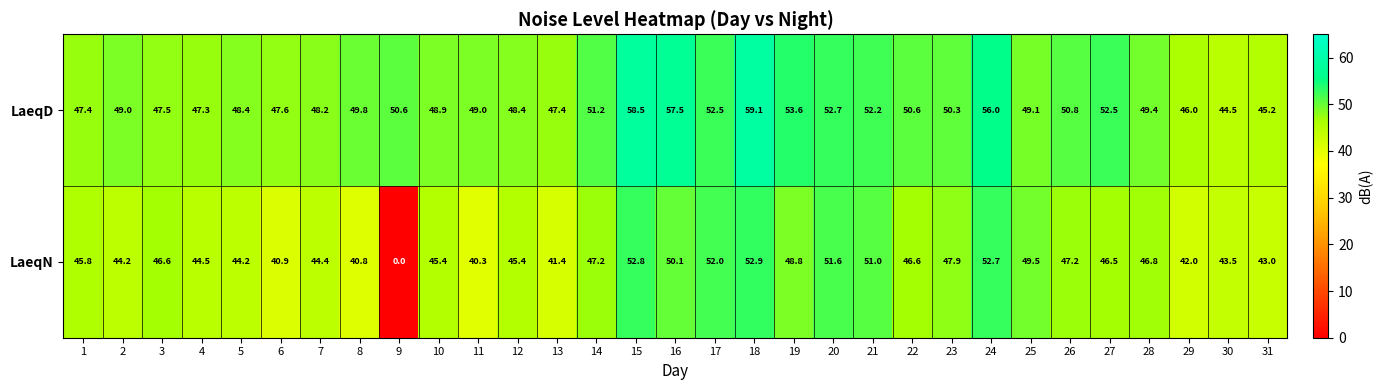

The LaeqD series shows 72.6 at 19. True or false?

False